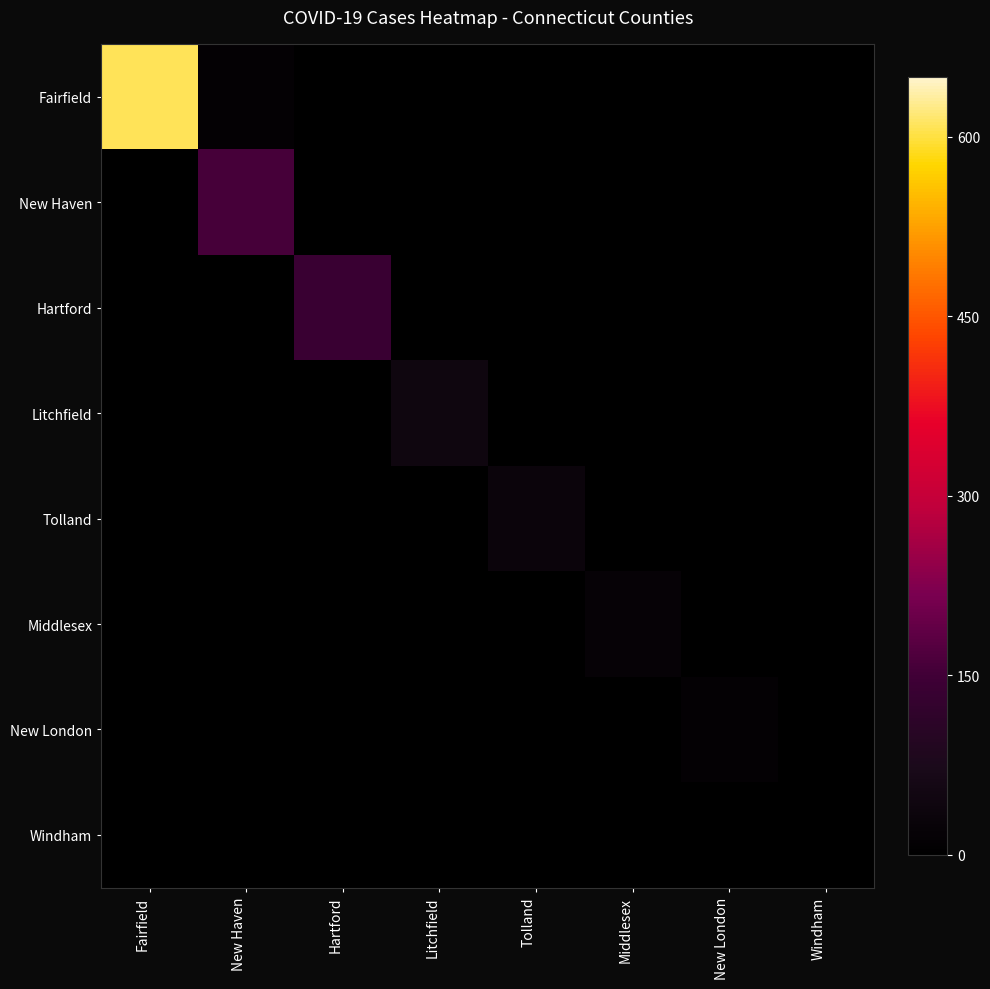

Which series has the largest total across all categories?

Fairfield